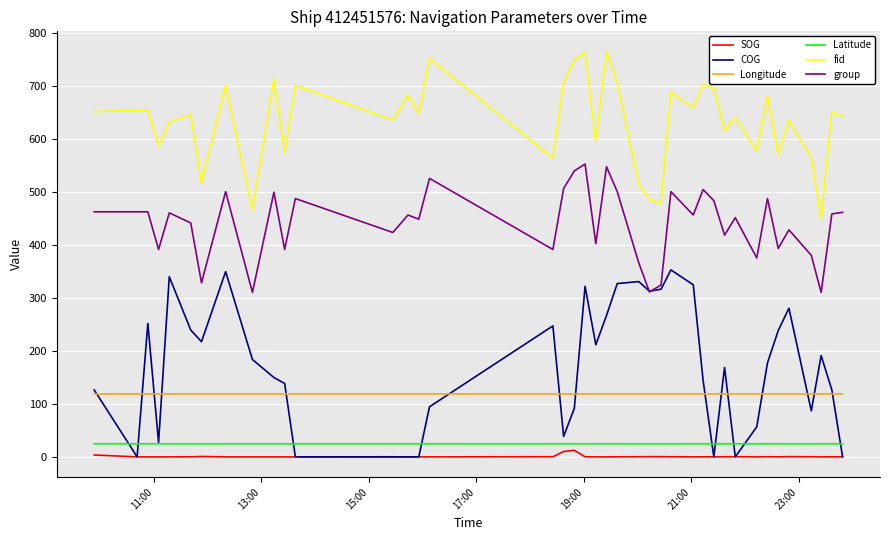

What is the minimum value for group?

310.0